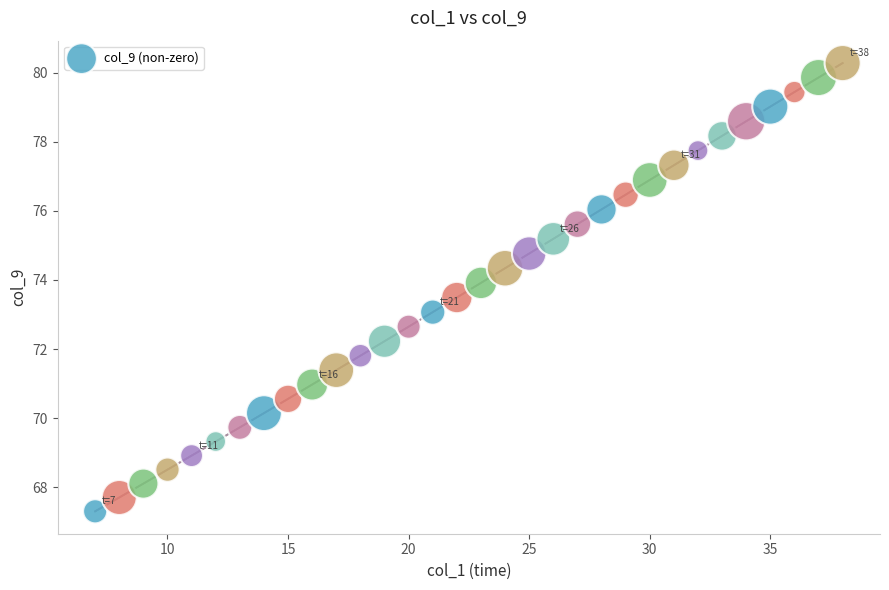

What is the range of X values (max minus min)?

31.0